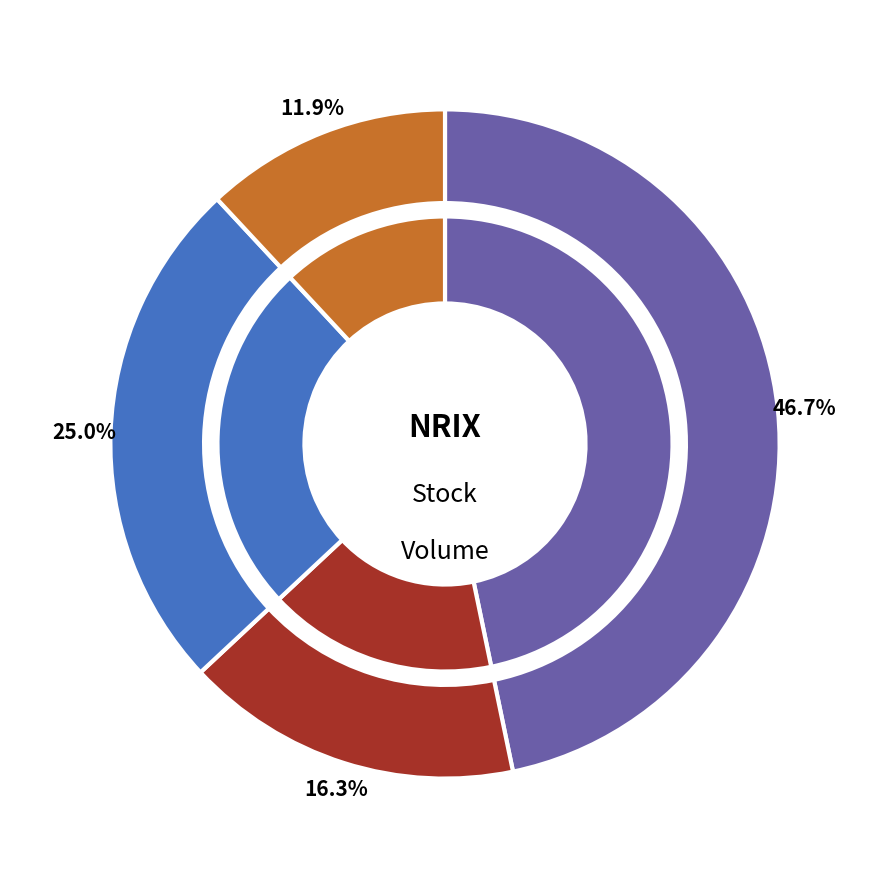

What is the change in value from 2024-04-08 to 2024-04-10?

+2866300